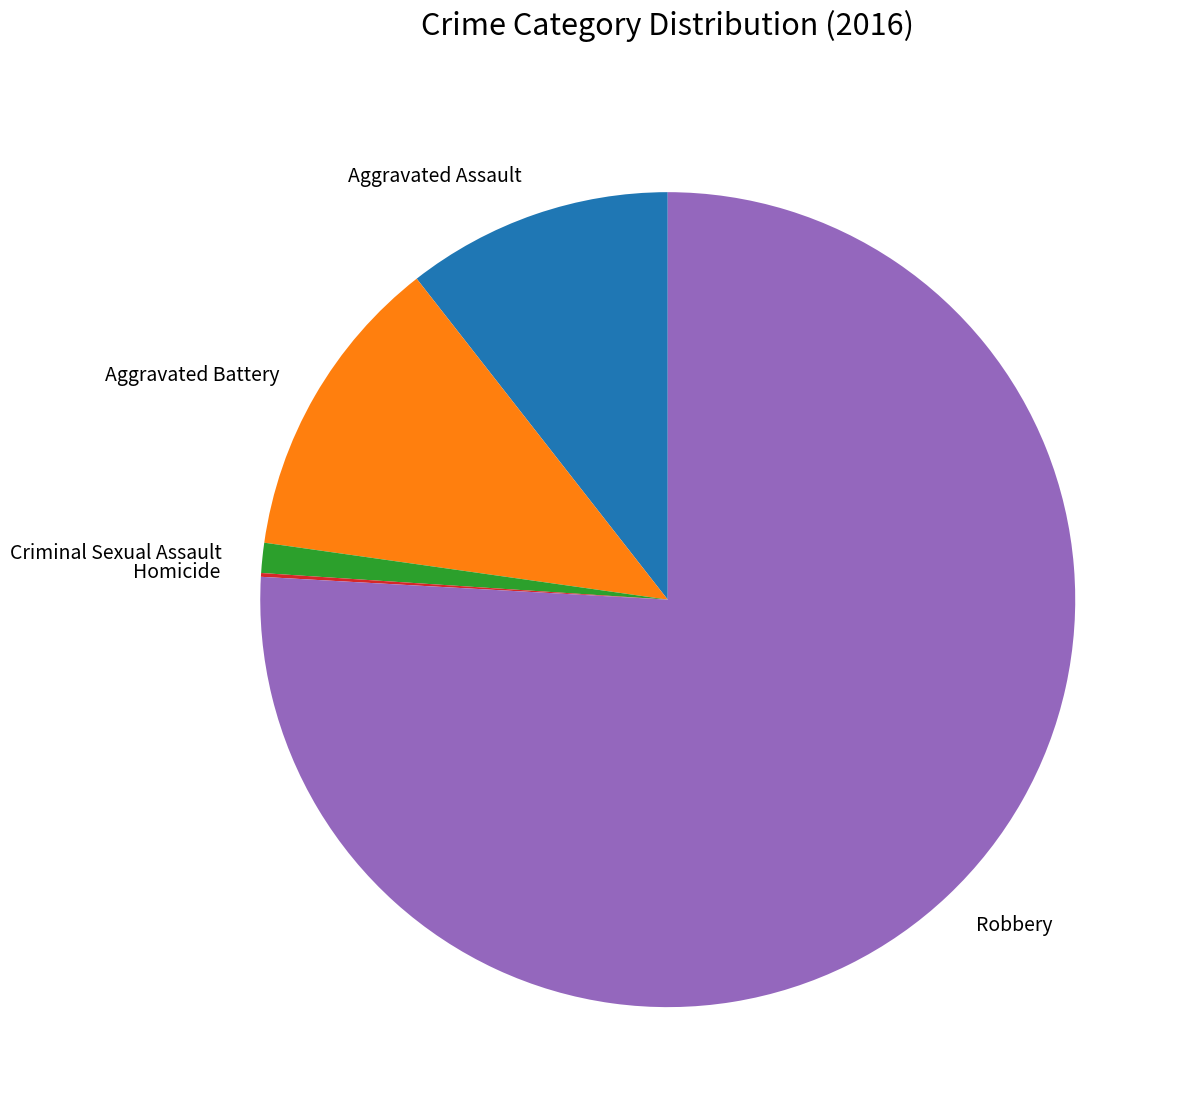

Which has a higher value, Aggravated Battery or Robbery?

Robbery